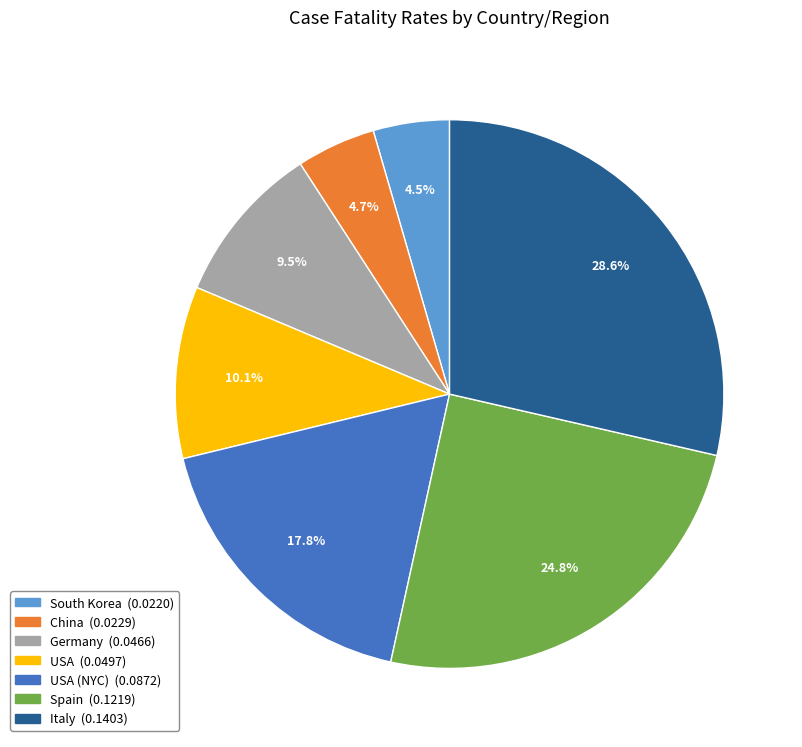

Is there a majority slice in this chart?

No